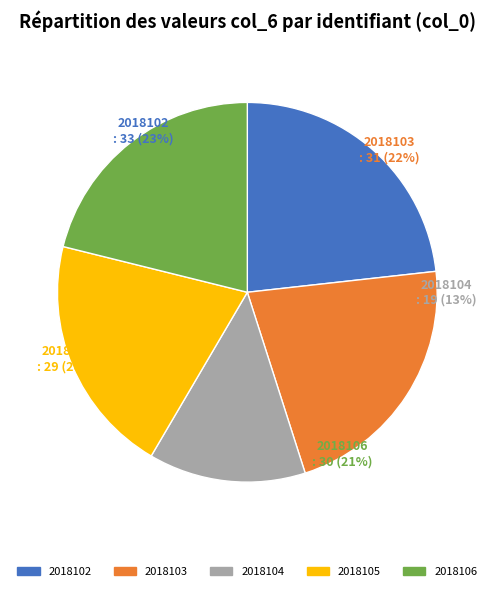

To the nearest percent, what portion does 2018105 represent?

20%